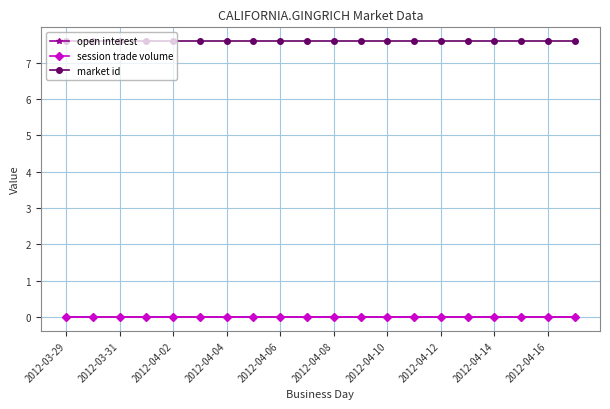

What are all the series names shown in the legend?

open interest, session trade volume, market id